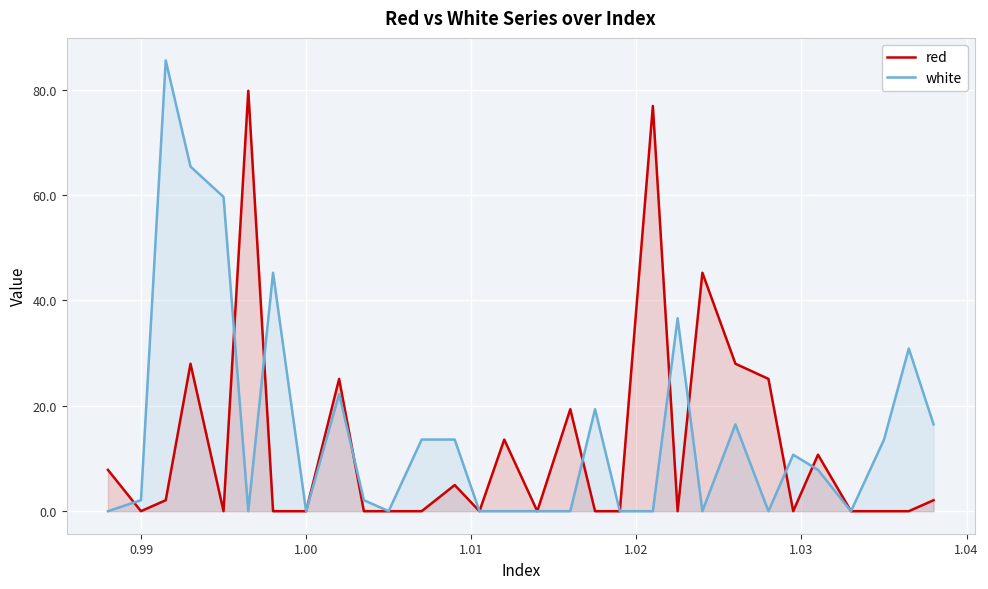

Which series has the widest spread of values?

white